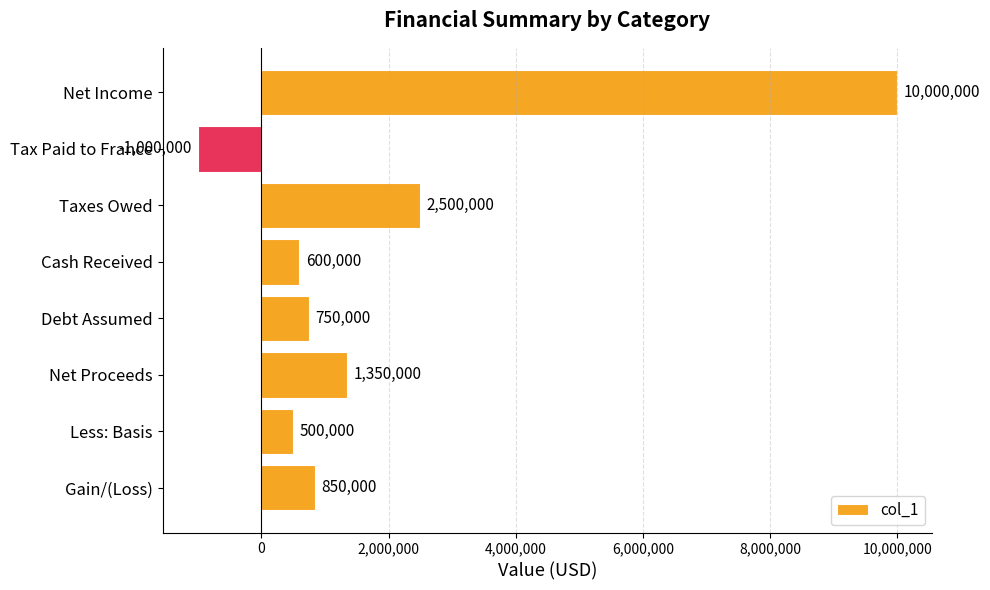

How many values are below zero?

1